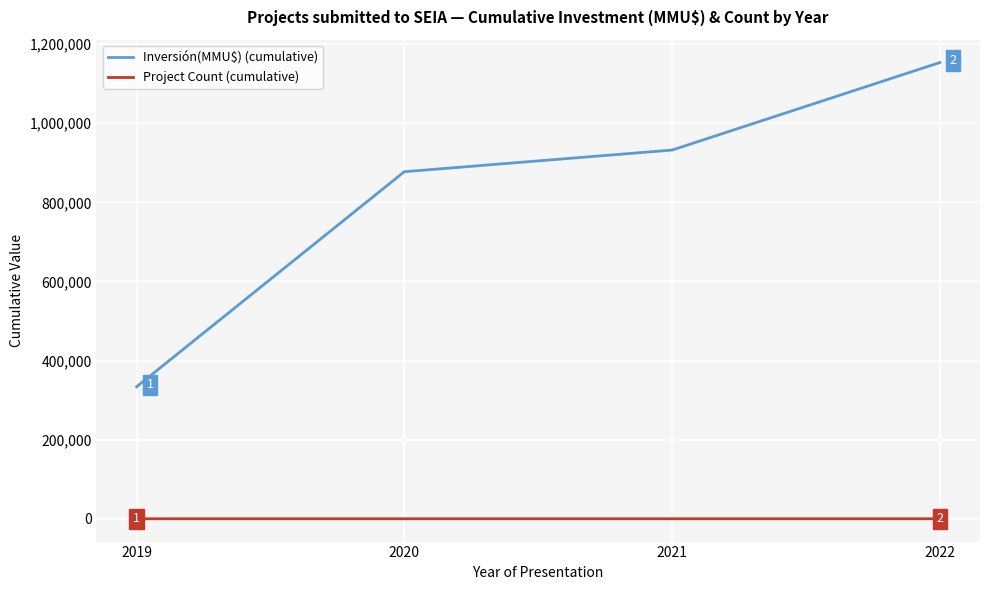

Which series changed the most between 2020 and 2021?

Inversión(MMU$) (cumulative)